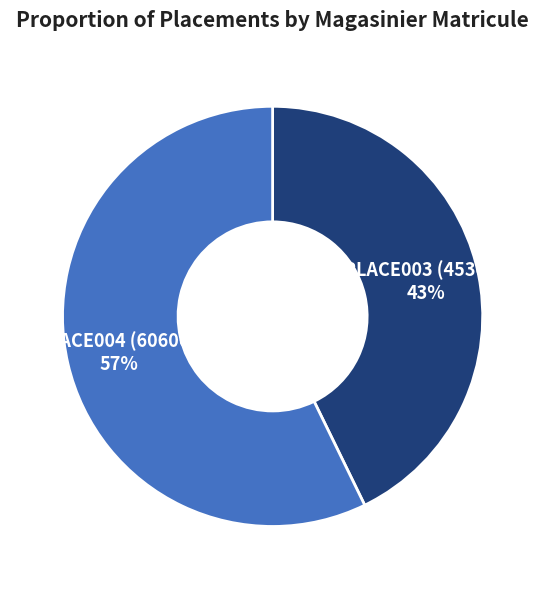

The PLACE003 (45300) slice represents 43% of the pie. True or false?

True